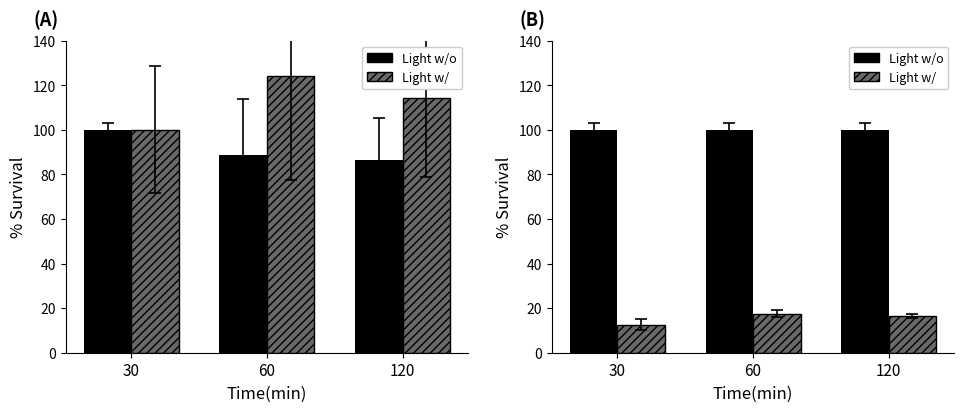

Which series has the largest total across all categories?

Light w/o